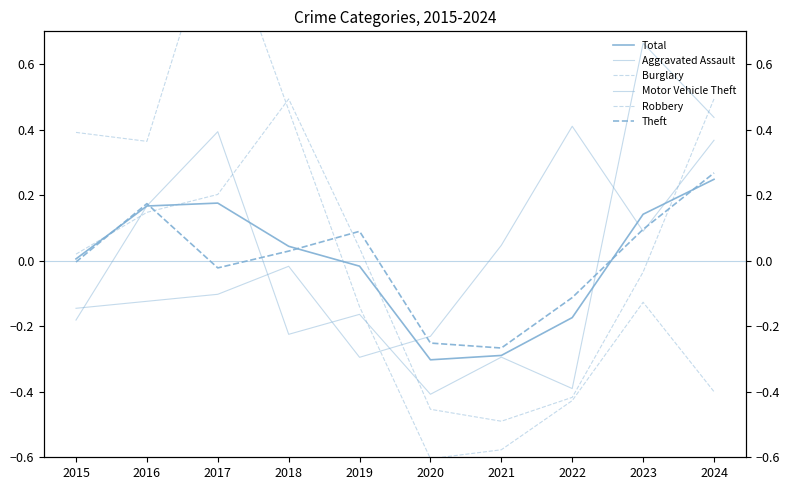

How many values in the Aggravated Assault series are below 0?

6